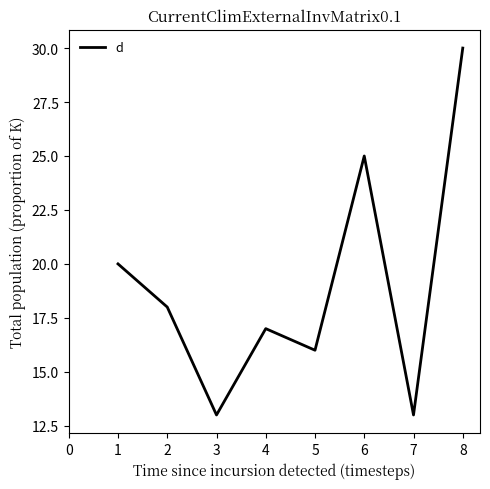

What is the change in value from 1 to 7?

-7